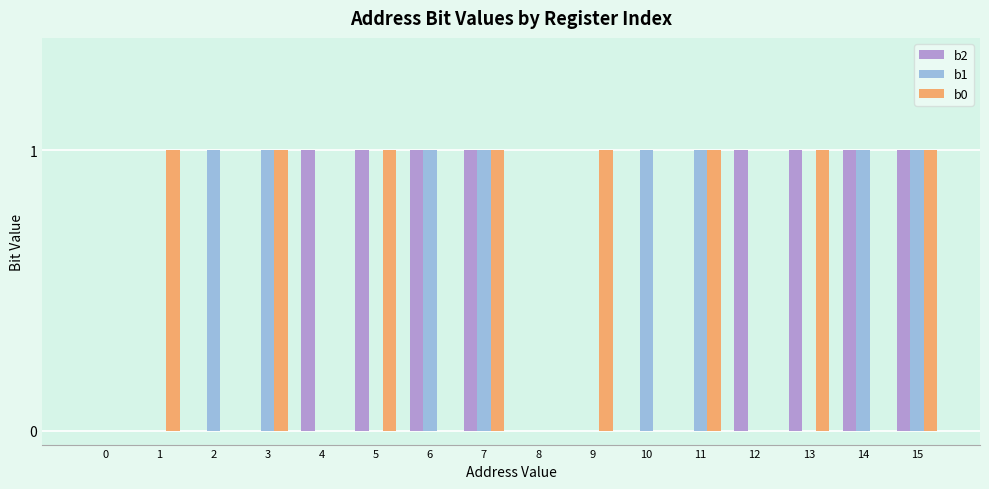

True or false: b1 has a value of 0 at 7.

False